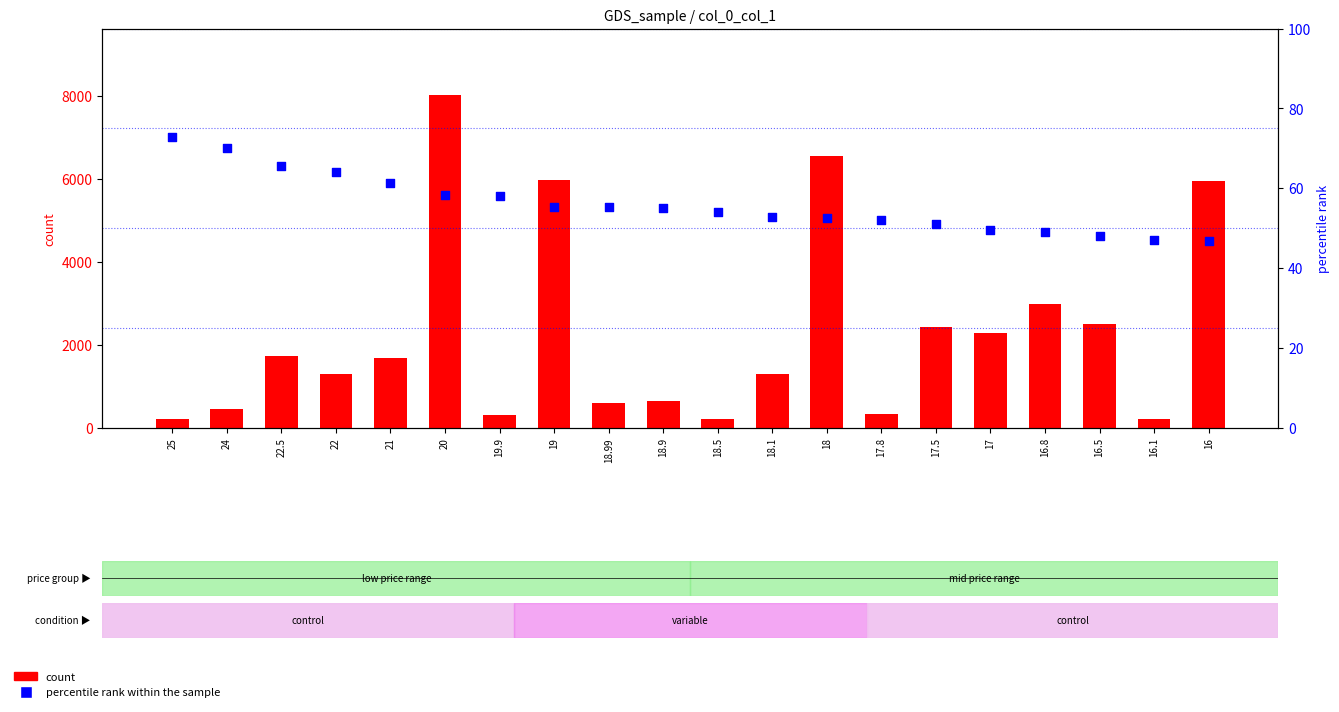

What are all the series names shown in the legend?

count, percentile rank within the sample